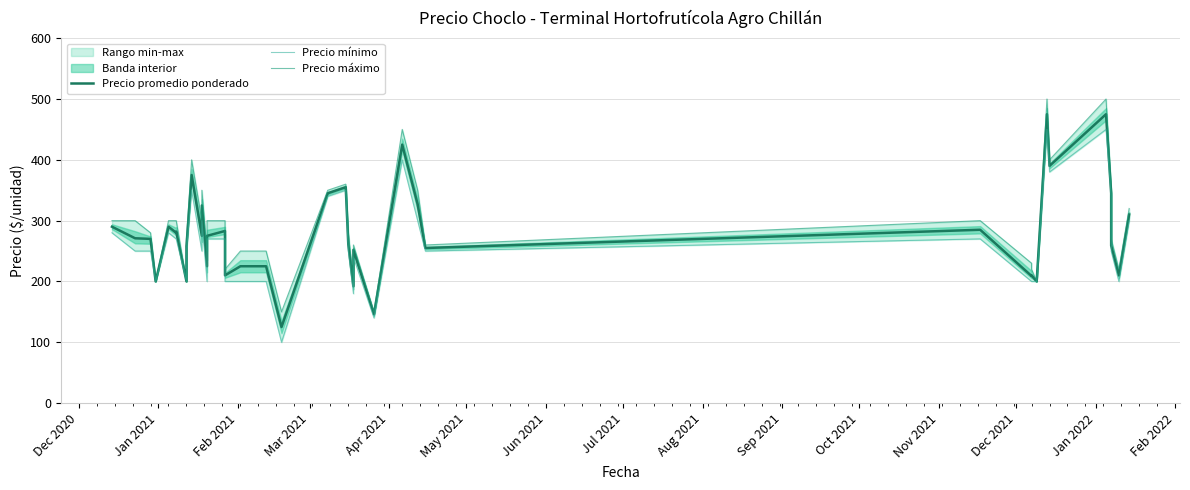

Does the chart display data point markers on the line(s)?

No